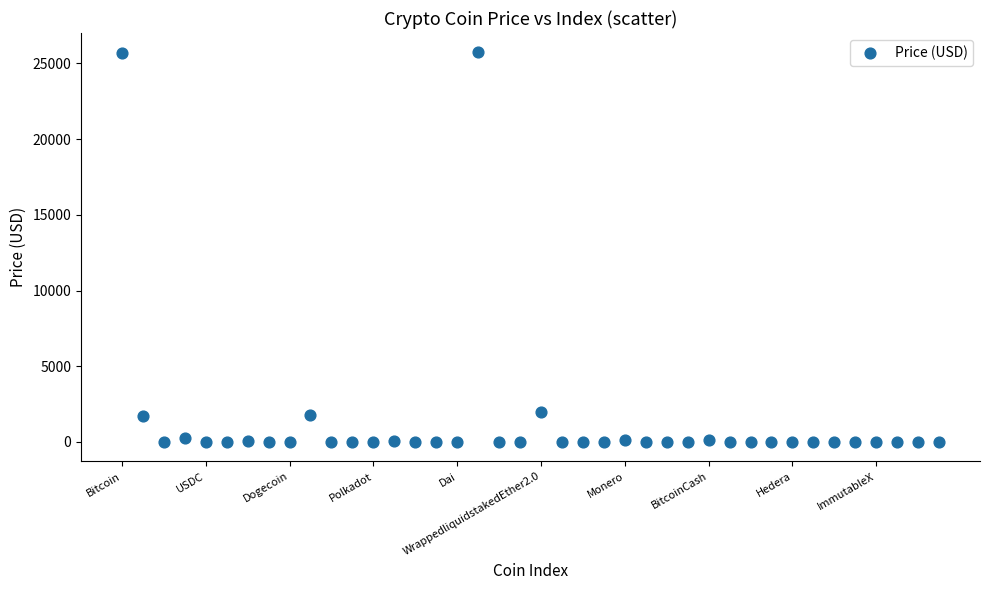

What is the range of Y values (max minus min)?

25721.5